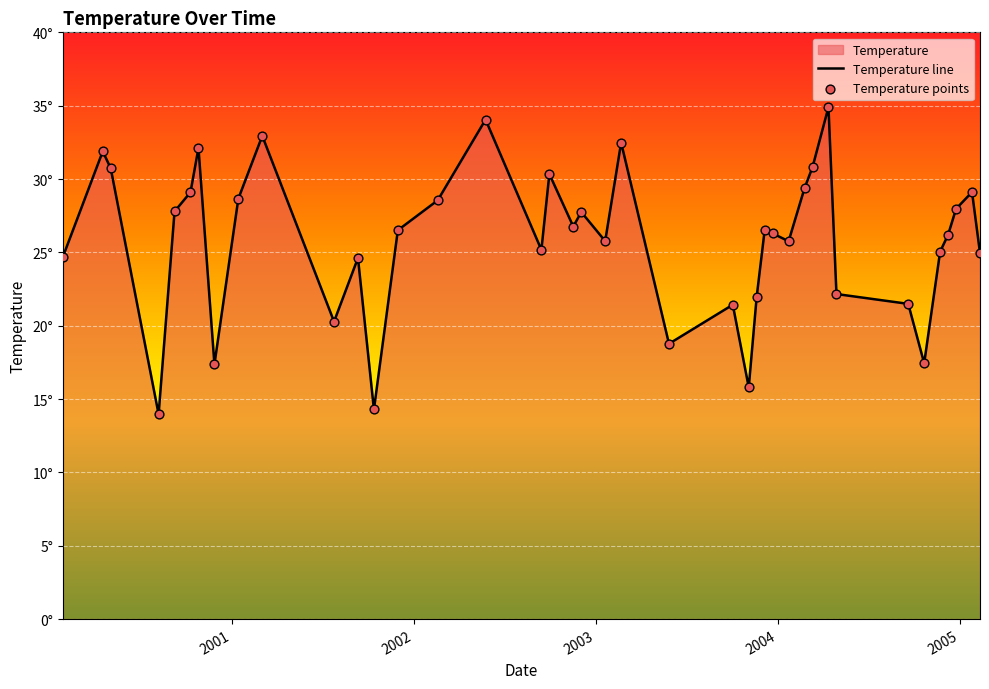

At how many categories does at least one series exceed 30?

9